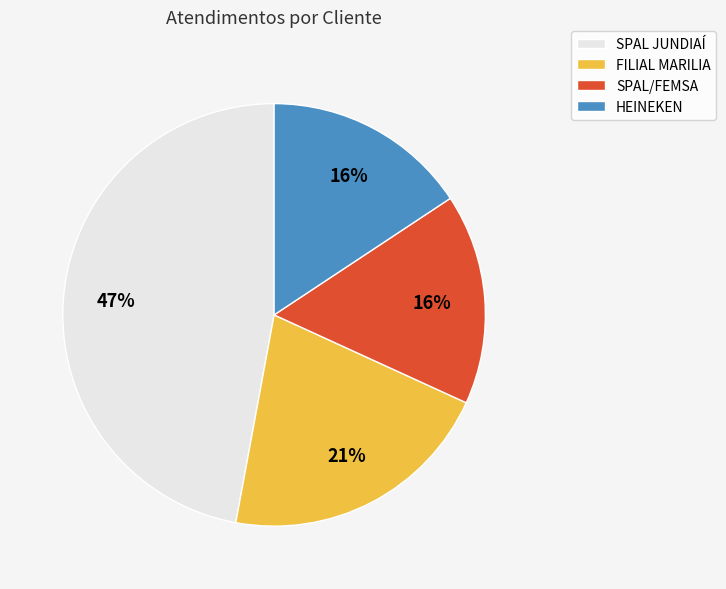

How many slices are in this pie chart?

4